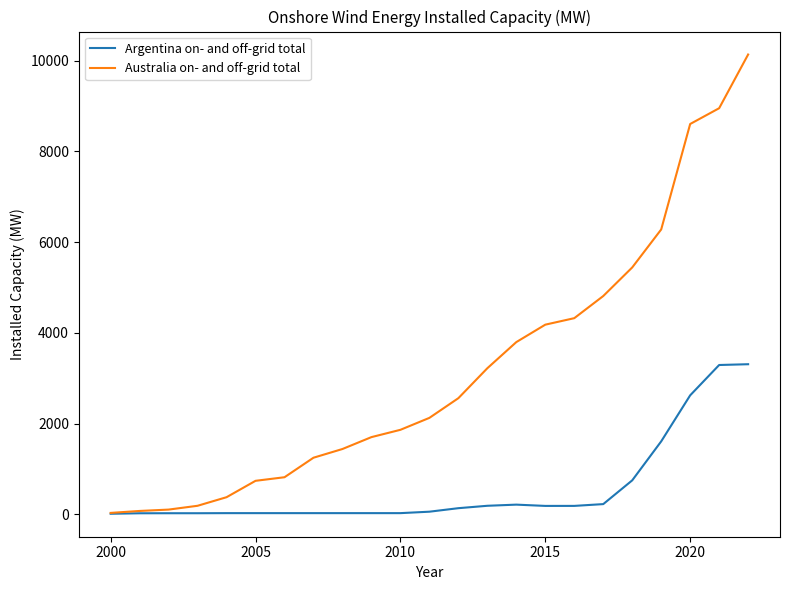

At how many categories does at least one series exceed 3660?

9